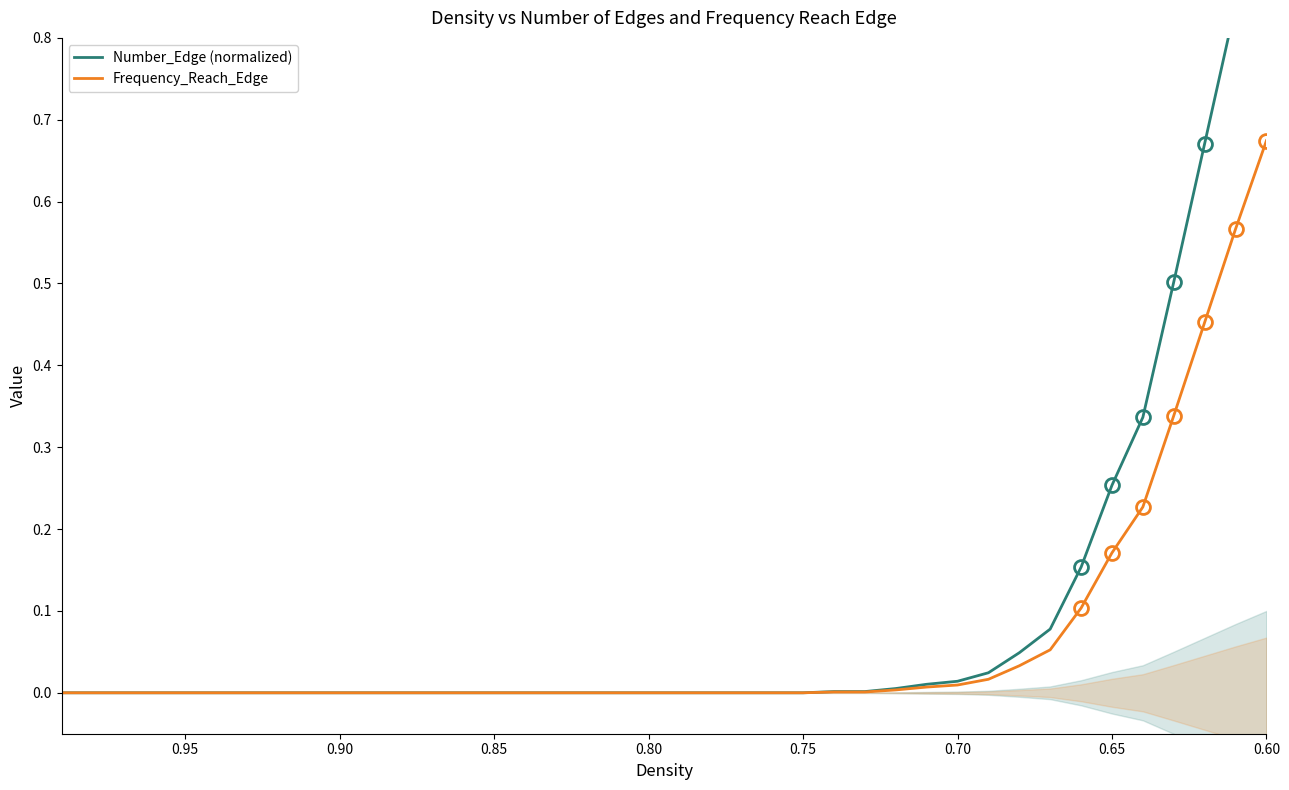

What is the difference between the maximum and second lowest values in the Number_Edge (normalized) series?

1.0